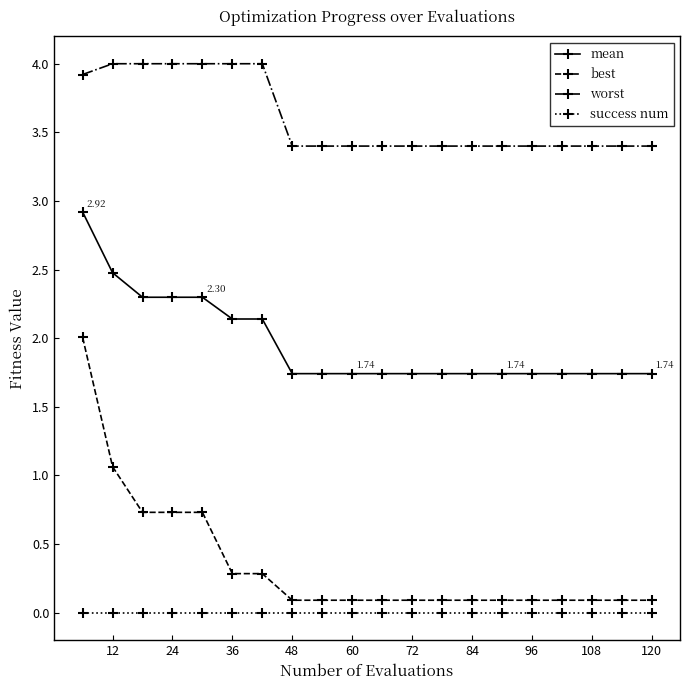

Rank the series by their maximum value, from highest to lowest.

worst, mean, best, success num